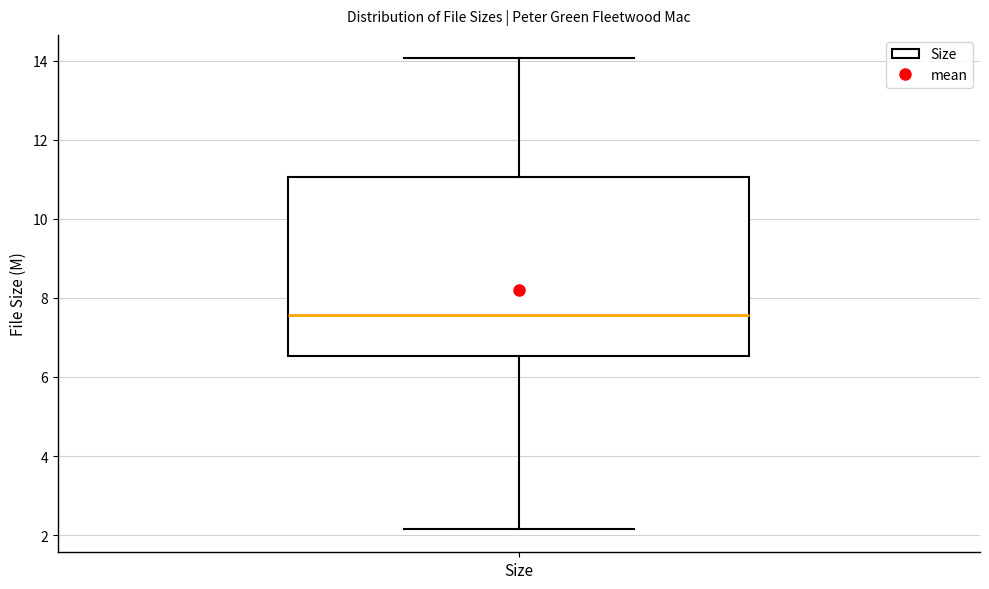

Where does the upper whisker of the box for Size end on the y-axis? The values are not printed on the chart, so give them approximately, as read against the axis.

14.0